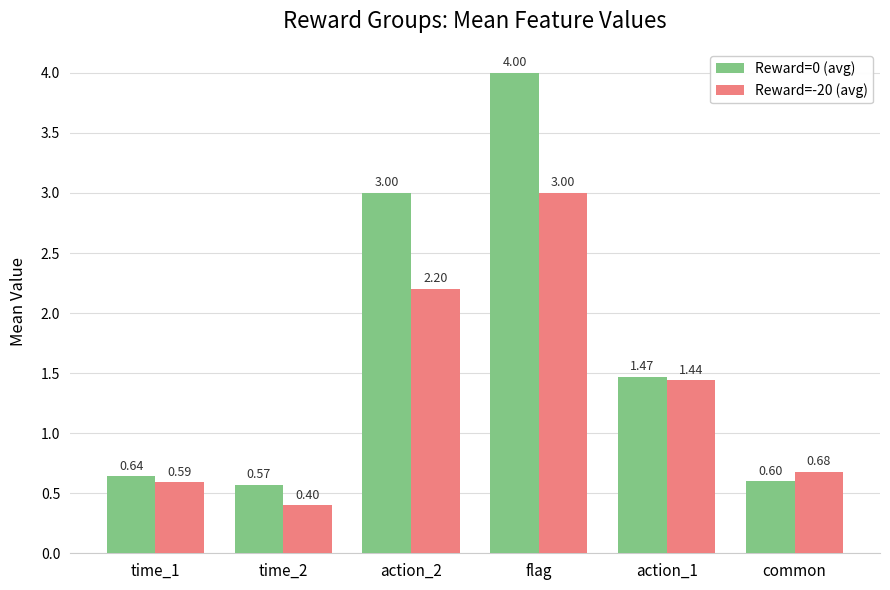

Rank the categories by Reward=0 (avg) value from lowest to highest.

time_2, common, time_1, action_1, action_2, flag